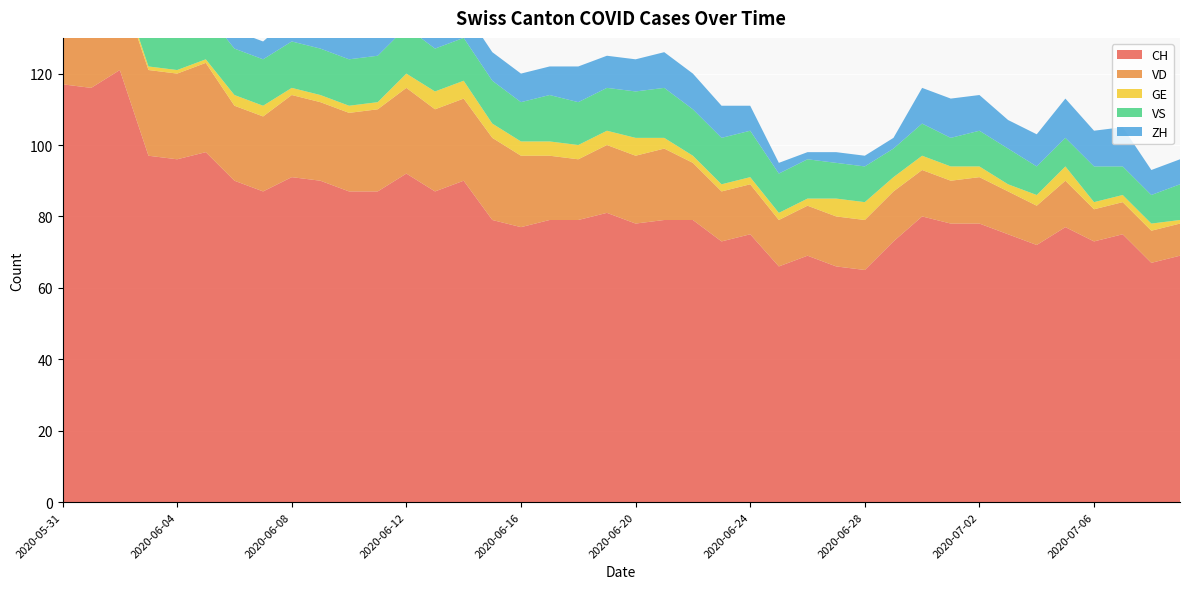

Reading left to right, transcribe all the data shown in this chart.

CH: 2020-05-31=117	2020-06-01=116	2020-06-02=121	2020-06-03=97	2020-06-04=96	2020-06-05=98	2020-06-06=90	2020-06-07=87	2020-06-08=91	2020-06-09=90	2020-06-10=87	2020-06-11=87	2020-06-12=92	2020-06-13=87	2020-06-14=90	2020-06-15=79	2020-06-16=77	2020-06-17=79	2020-06-18=79	2020-06-19=81	2020-06-20=78	2020-06-21=79	2020-06-22=79	2020-06-23=73	2020-06-24=75	2020-06-25=66	2020-06-26=69	2020-06-27=66	2020-06-28=65	2020-06-29=73	2020-06-30=80	2020-07-01=78	2020-07-02=78	2020-07-03=75	2020-07-04=72	2020-07-05=77	2020-07-06=73	2020-07-07=75	2020-07-08=67	2020-07-09=69
VD: 2020-05-31=21	2020-06-01=20	2020-06-02=24	2020-06-03=24	2020-06-04=24	2020-06-05=25	2020-06-06=21	2020-06-07=21	2020-06-08=23	2020-06-09=22	2020-06-10=22	2020-06-11=23	2020-06-12=24	2020-06-13=23	2020-06-14=23	2020-06-15=23	2020-06-16=20	2020-06-17=18	2020-06-18=17	2020-06-19=19	2020-06-20=19	2020-06-21=20	2020-06-22=16	2020-06-23=14	2020-06-24=14	2020-06-25=13	2020-06-26=14	2020-06-27=14	2020-06-28=14	2020-06-29=14	2020-06-30=13	2020-07-01=12	2020-07-02=13	2020-07-03=12	2020-07-04=11	2020-07-05=13	2020-07-06=9	2020-07-07=9	2020-07-08=9	2020-07-09=9
GE: 2020-05-31=2	2020-06-01=2	2020-06-02=1	2020-06-03=1	2020-06-04=1	2020-06-05=1	2020-06-06=3	2020-06-07=3	2020-06-08=2	2020-06-09=2	2020-06-10=2	2020-06-11=2	2020-06-12=4	2020-06-13=5	2020-06-14=5	2020-06-15=4	2020-06-16=4	2020-06-17=4	2020-06-18=4	2020-06-19=4	2020-06-20=5	2020-06-21=3	2020-06-22=2	2020-06-23=2	2020-06-24=2	2020-06-25=2	2020-06-26=2	2020-06-27=5	2020-06-28=5	2020-06-29=4	2020-06-30=4	2020-07-01=4	2020-07-02=3	2020-07-03=2	2020-07-04=3	2020-07-05=4	2020-07-06=2	2020-07-07=2	2020-07-08=2	2020-07-09=1
VS: 2020-05-31=11	2020-06-01=13	2020-06-02=13	2020-06-03=12	2020-06-04=13	2020-06-05=13	2020-06-06=13	2020-06-07=13	2020-06-08=13	2020-06-09=13	2020-06-10=13	2020-06-11=13	2020-06-12=13	2020-06-13=12	2020-06-14=12	2020-06-15=12	2020-06-16=11	2020-06-17=13	2020-06-18=12	2020-06-19=12	2020-06-20=13	2020-06-21=14	2020-06-22=13	2020-06-23=13	2020-06-24=13	2020-06-25=11	2020-06-26=11	2020-06-27=10	2020-06-28=10	2020-06-29=8	2020-06-30=9	2020-07-01=8	2020-07-02=10	2020-07-03=10	2020-07-04=8	2020-07-05=8	2020-07-06=10	2020-07-07=8	2020-07-08=8	2020-07-09=10
ZH: 2020-05-31=8	2020-06-01=8	2020-06-02=10	2020-06-03=4	2020-06-04=4	2020-06-05=6	2020-06-06=5	2020-06-07=5	2020-06-08=7	2020-06-09=6	2020-06-10=7	2020-06-11=8	2020-06-12=9	2020-06-13=7	2020-06-14=8	2020-06-15=8	2020-06-16=8	2020-06-17=8	2020-06-18=10	2020-06-19=9	2020-06-20=9	2020-06-21=10	2020-06-22=10	2020-06-23=9	2020-06-24=7	2020-06-25=3	2020-06-26=2	2020-06-27=3	2020-06-28=3	2020-06-29=3	2020-06-30=10	2020-07-01=11	2020-07-02=10	2020-07-03=8	2020-07-04=9	2020-07-05=11	2020-07-06=10	2020-07-07=11	2020-07-08=7	2020-07-09=7